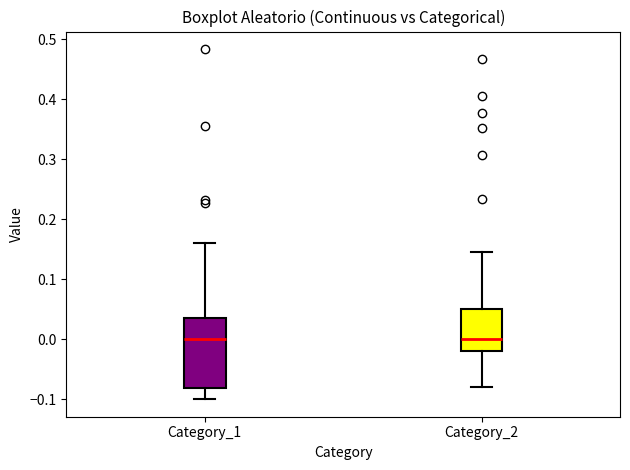

Which box is the tallest, from its lower edge to its upper edge?

Category_1